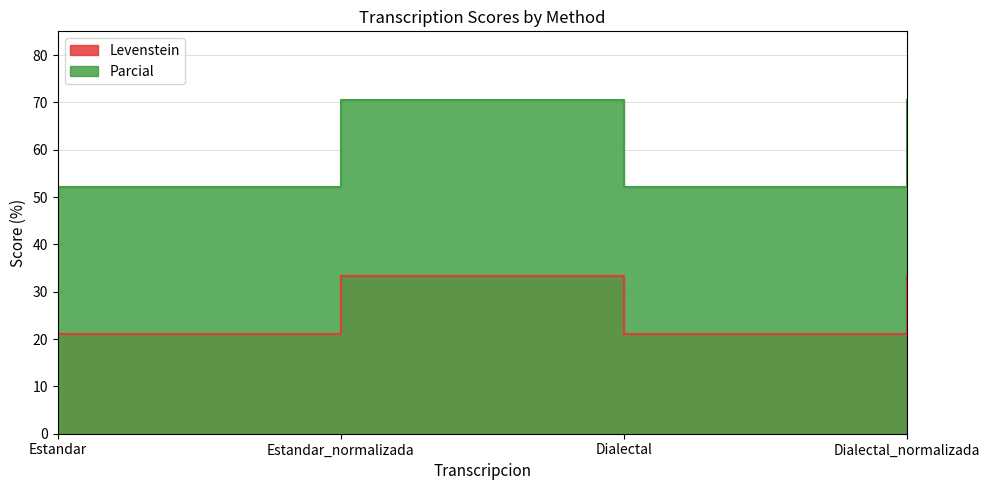

True or false: Levenstein has more than 0 points higher than both neighbors.

True